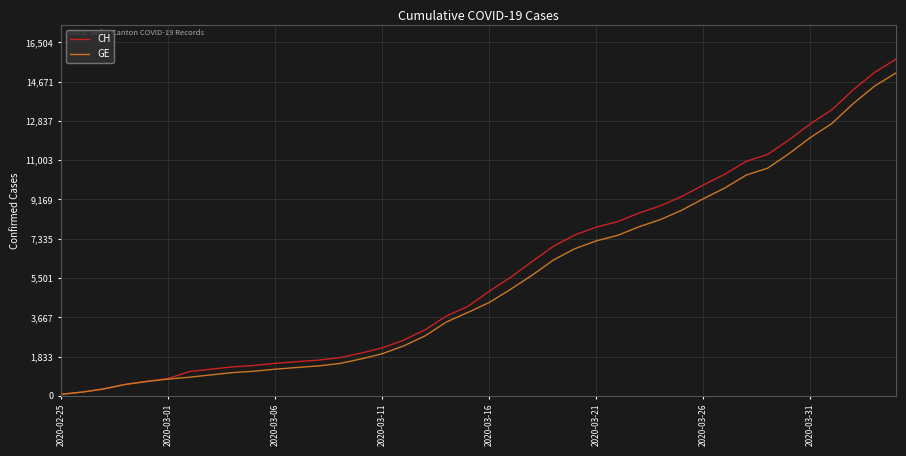

Which series has the widest spread of values?

CH